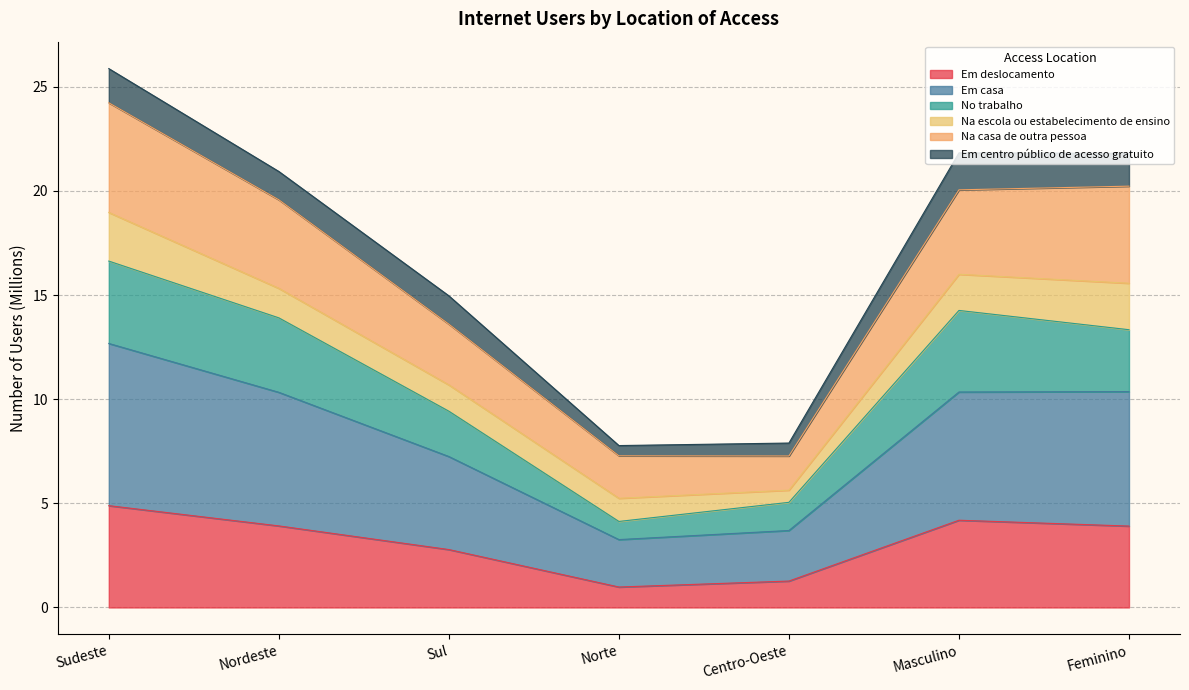

What is the approximate value of Em deslocamento at Masculino?

4.2